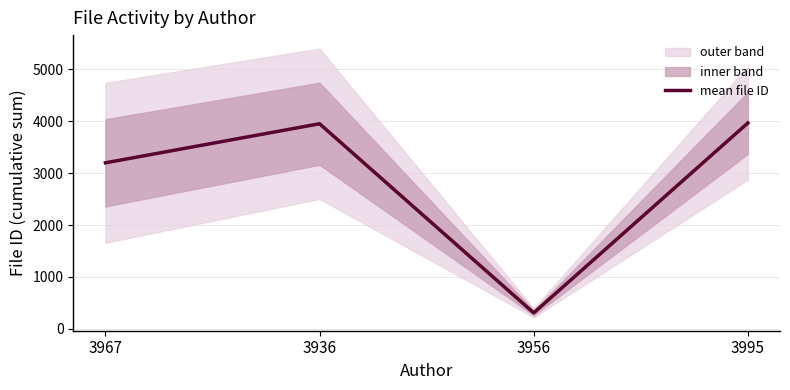

Which has a higher value, 3956 or 3936?

3936